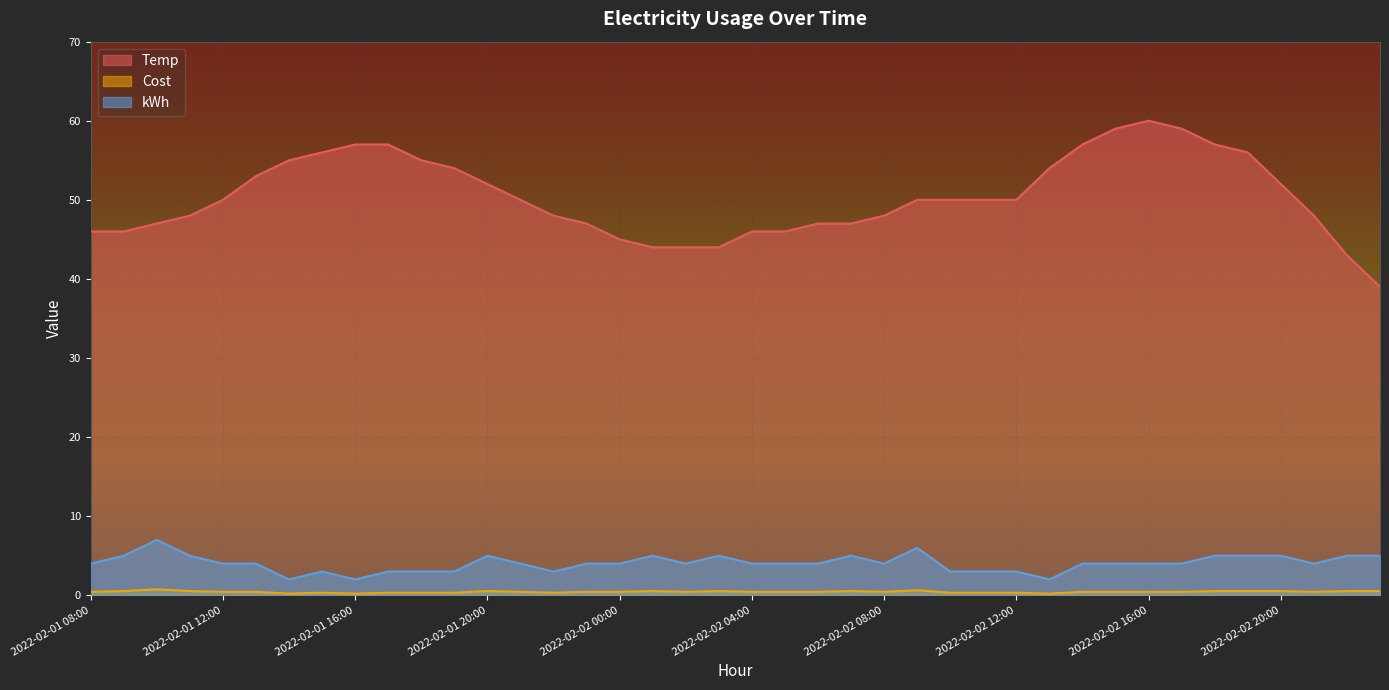

List the series in order of their peak value, lowest first.

Cost, kWh, Temp